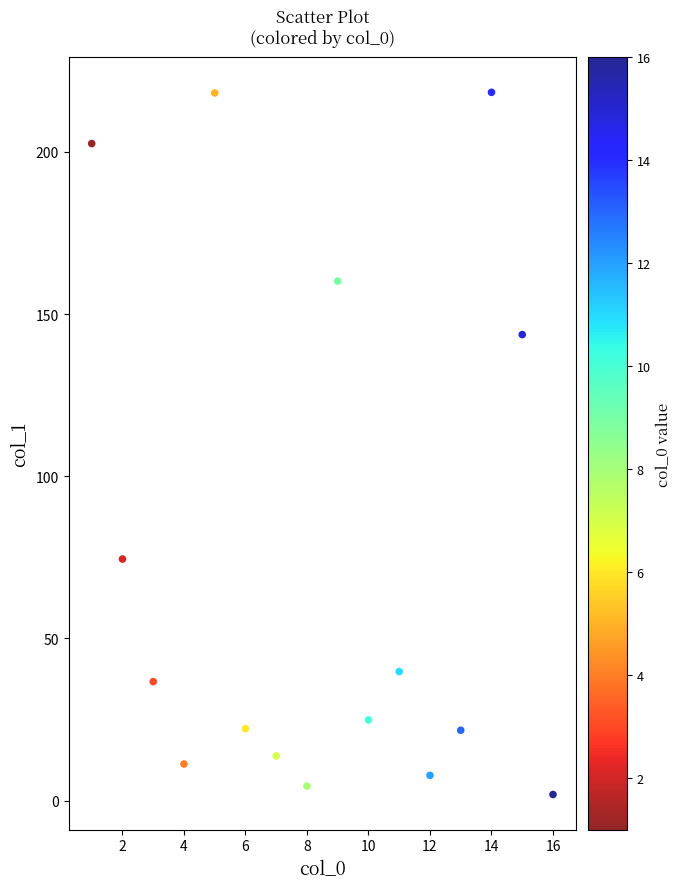

What is the range of Y values (max minus min)?

216.5